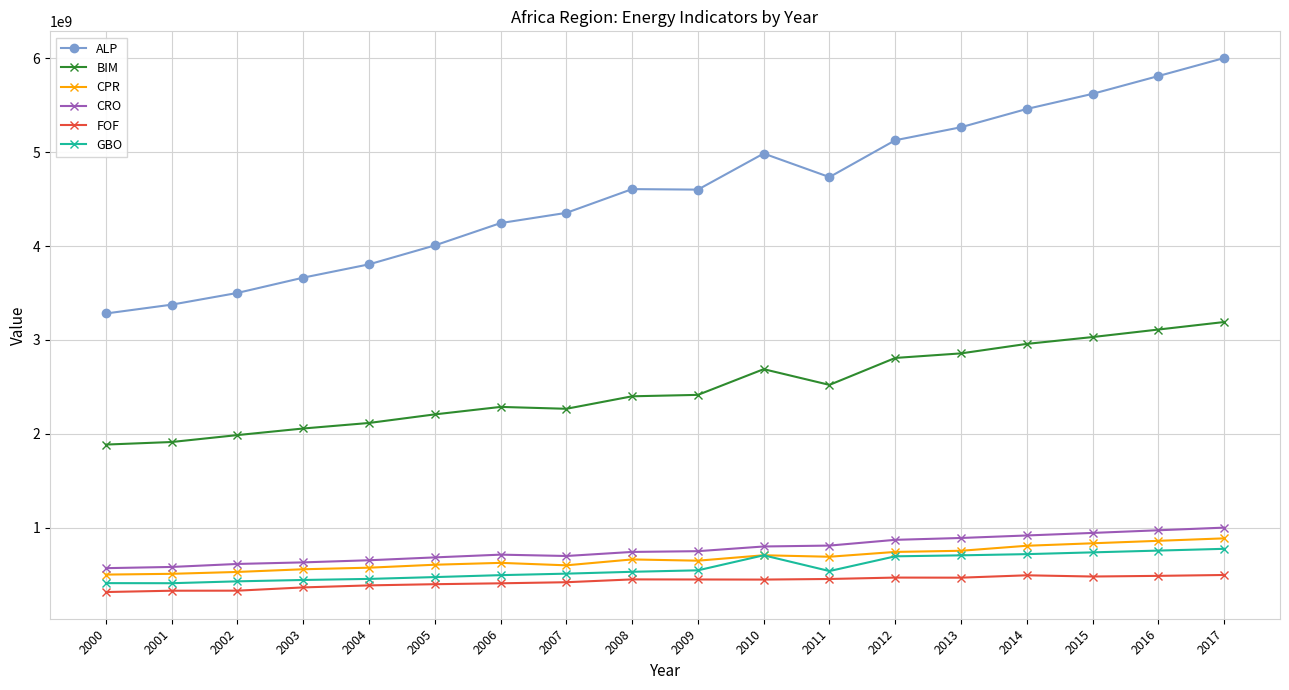

How many categories are shown in the chart?

18